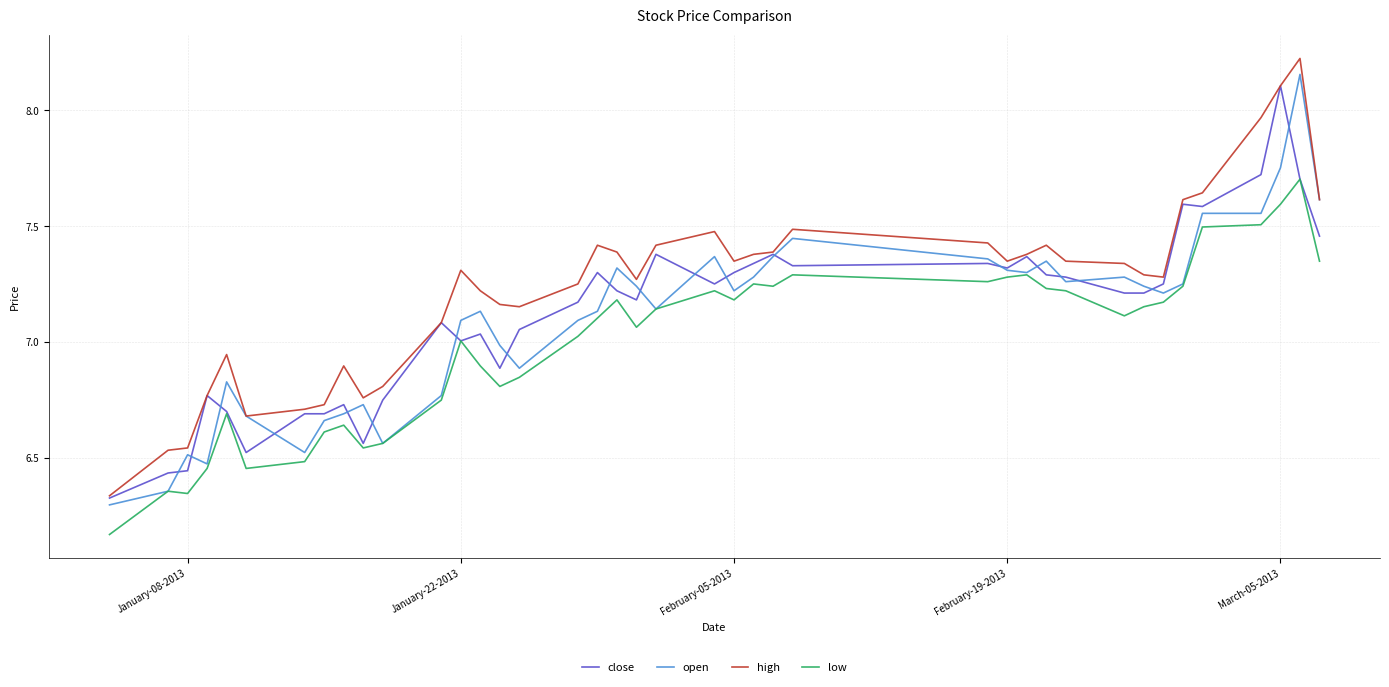

Which series has the largest total across all categories?

high